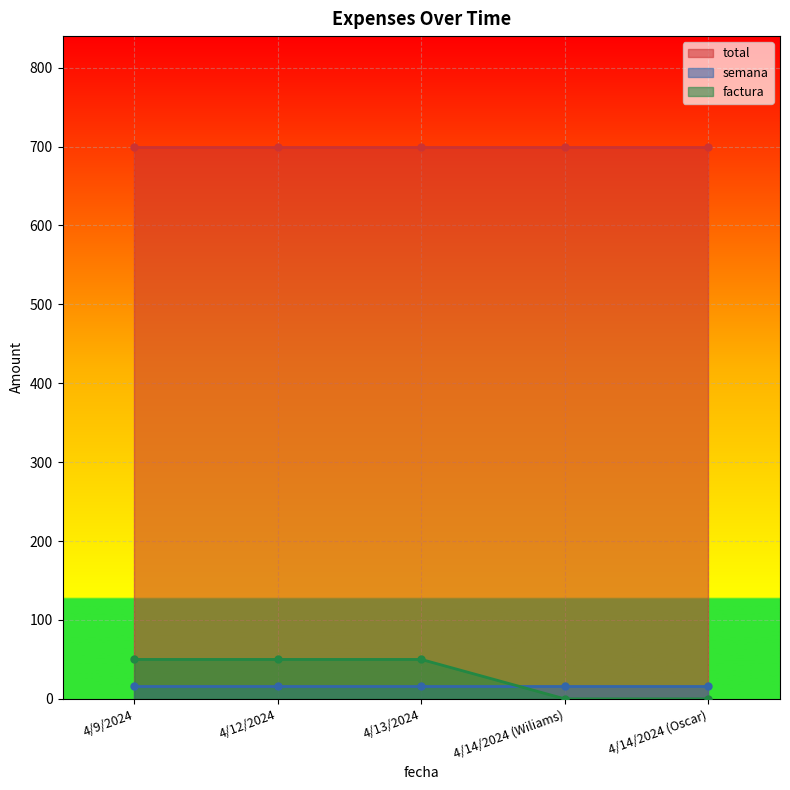

Reading left to right, transcribe all the data shown in this chart.

total: 700	700	700	700	700
semana: 16	16	16	16	16
factura: 50	50	50	0	0